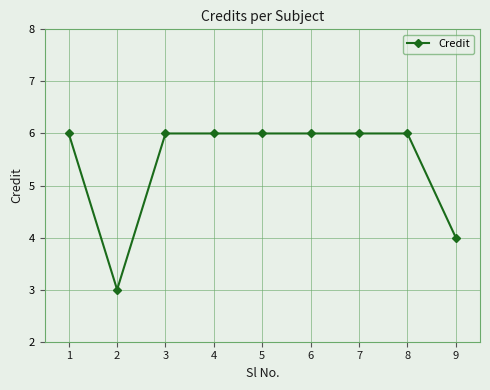

What is the ratio of the value at 6 to the value at 7?

1.0